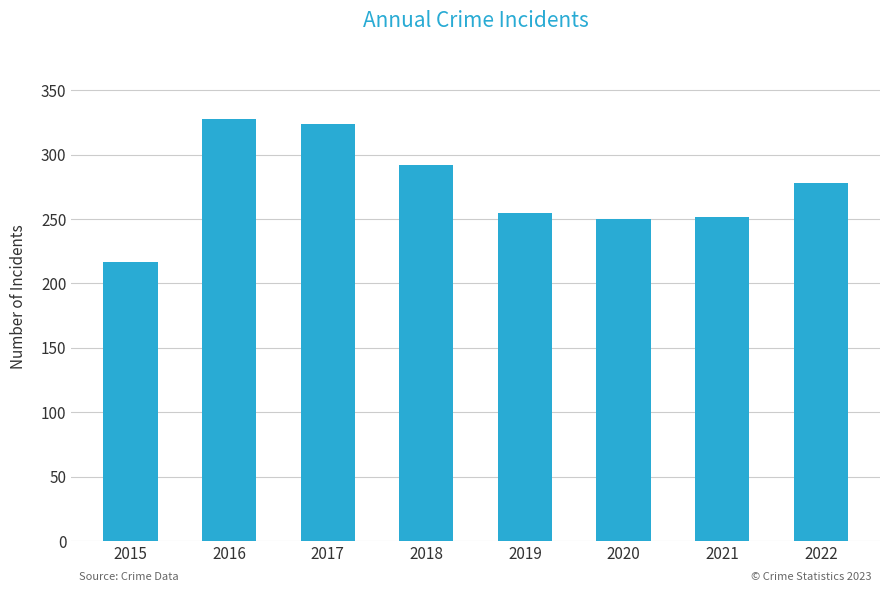

What is the value of the 3rd bar from the left?

324